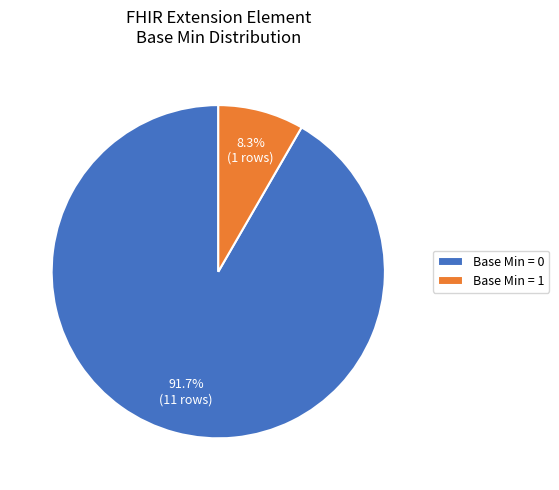

What is the largest slice in the pie chart?

Base Min = 0